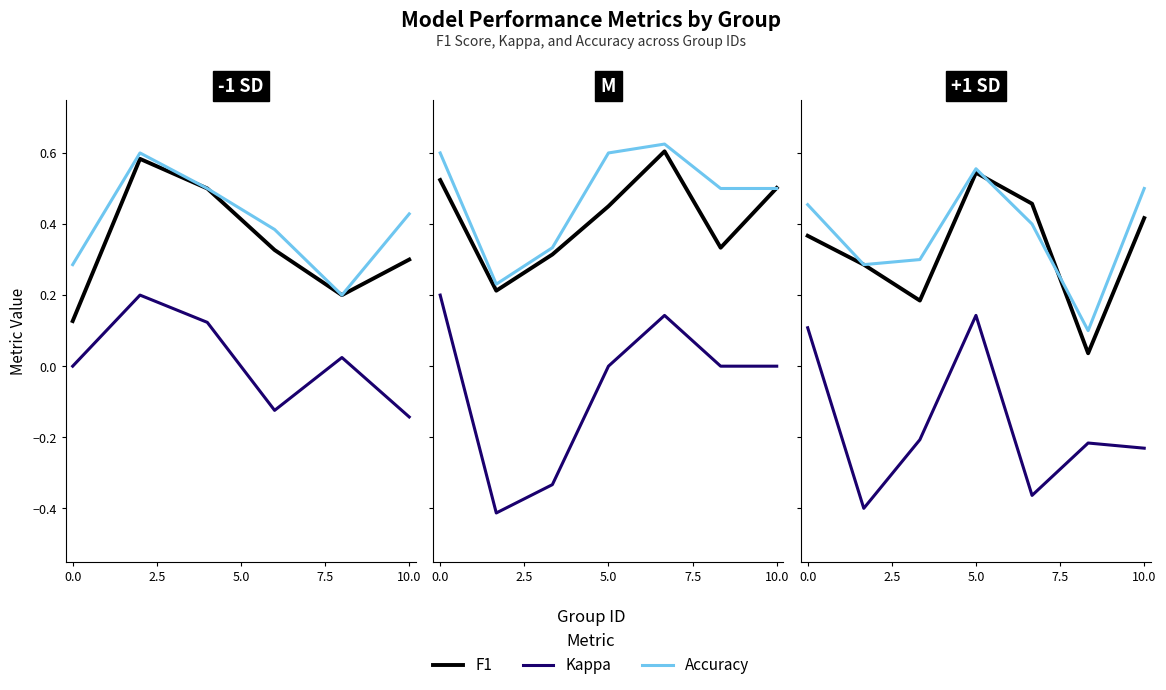

True or false: Accuracy has a value of 0.4 at 10.0.

True